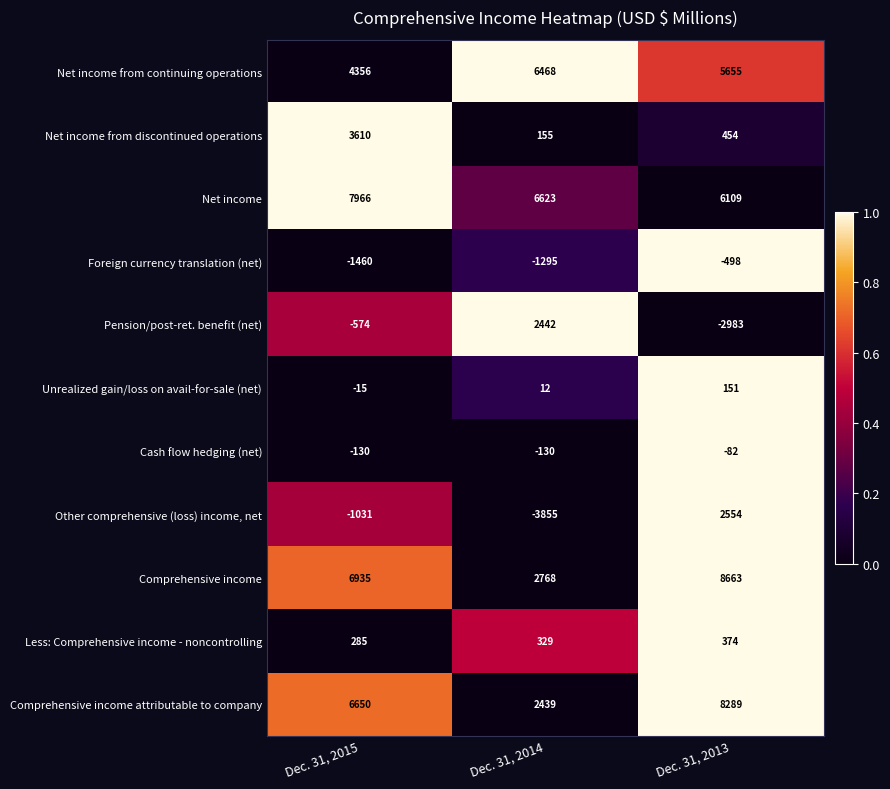

Which series has the largest total across all categories?

Net income